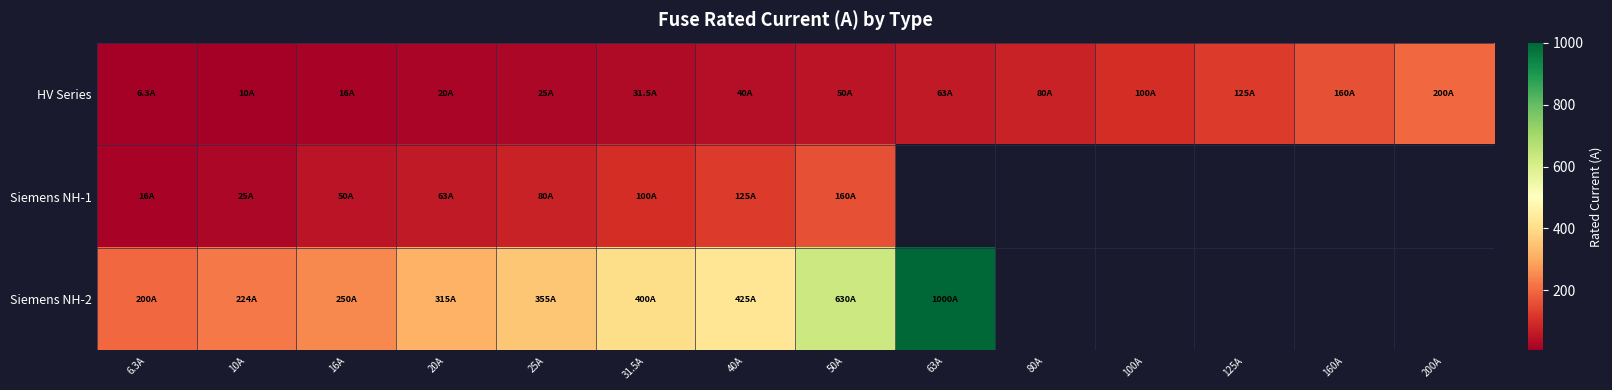

Which category has the highest value across all series?

63A